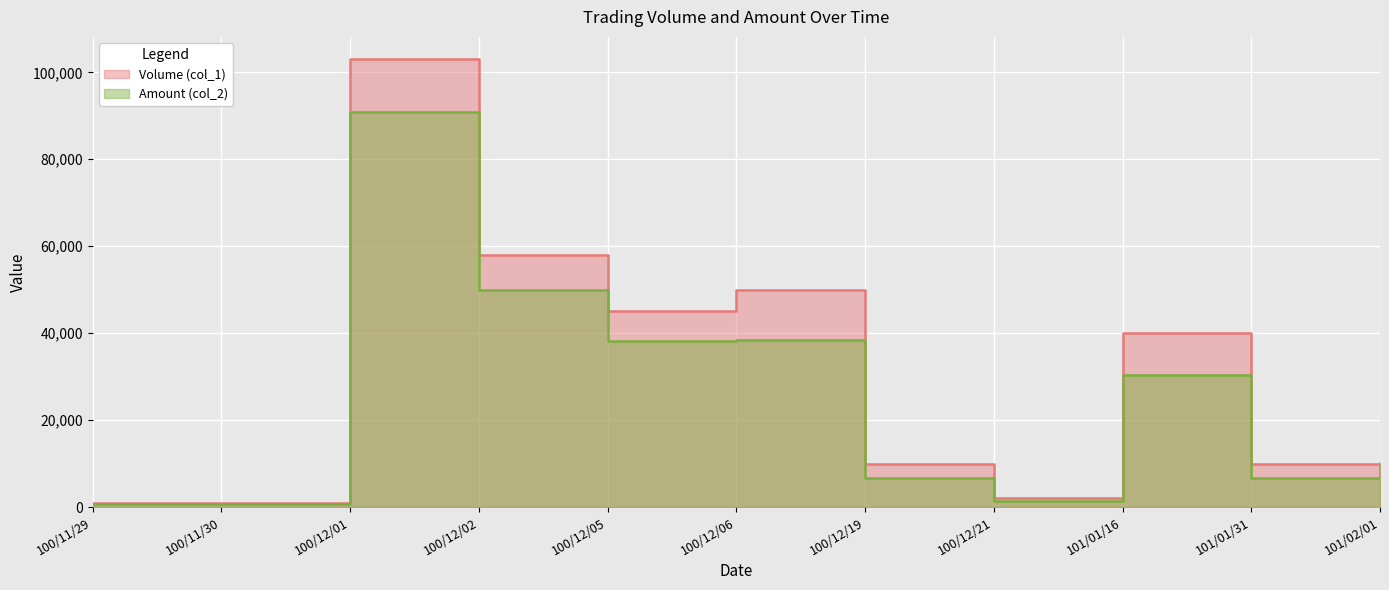

At which category does Amount (col_2) reach its first local peak?

100/12/01